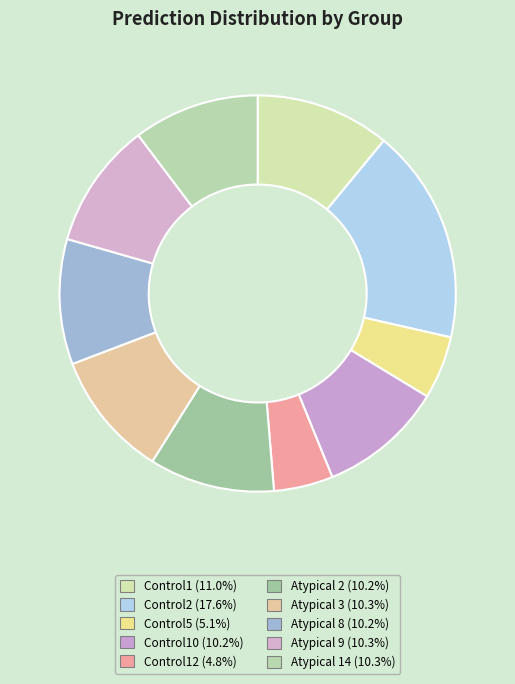

Rank the categories by value from highest to lowest.

Control2, Control1, Atypical 3, Atypical 14, Atypical 9, Atypical 2, Atypical 8, Control10, Control5, Control12